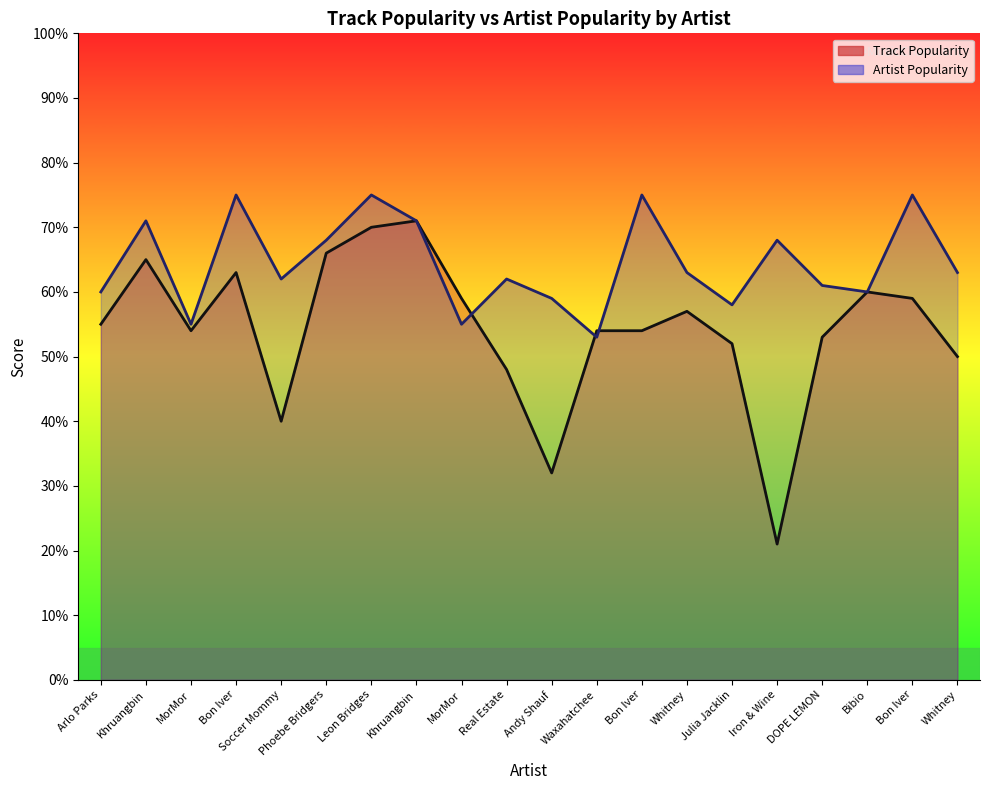

Is the value of Artist Popularity at Arlo Parks greater than the value of Track Popularity at Bon Iver?

No